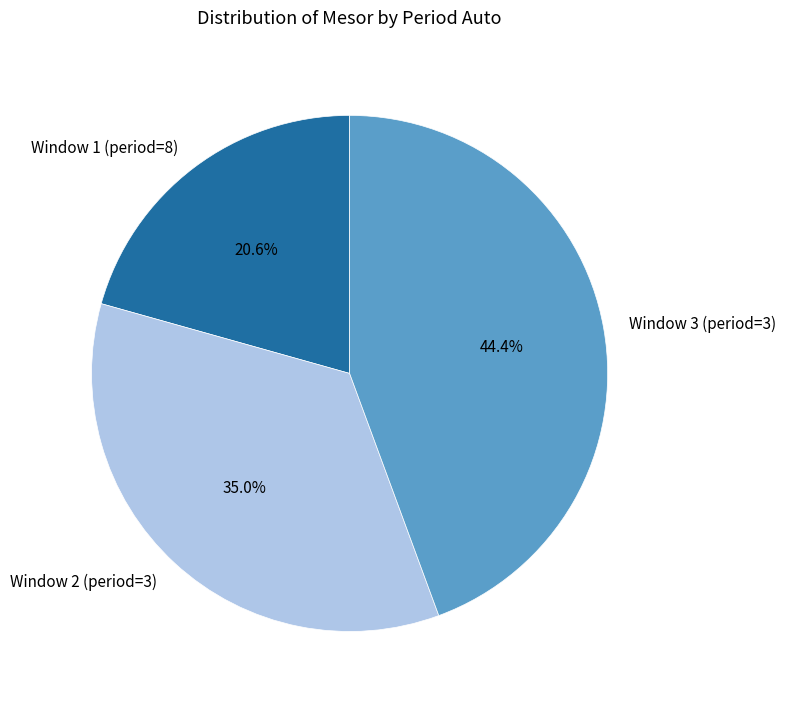

Does Window 2 (period=3) represent more than half of the total?

No